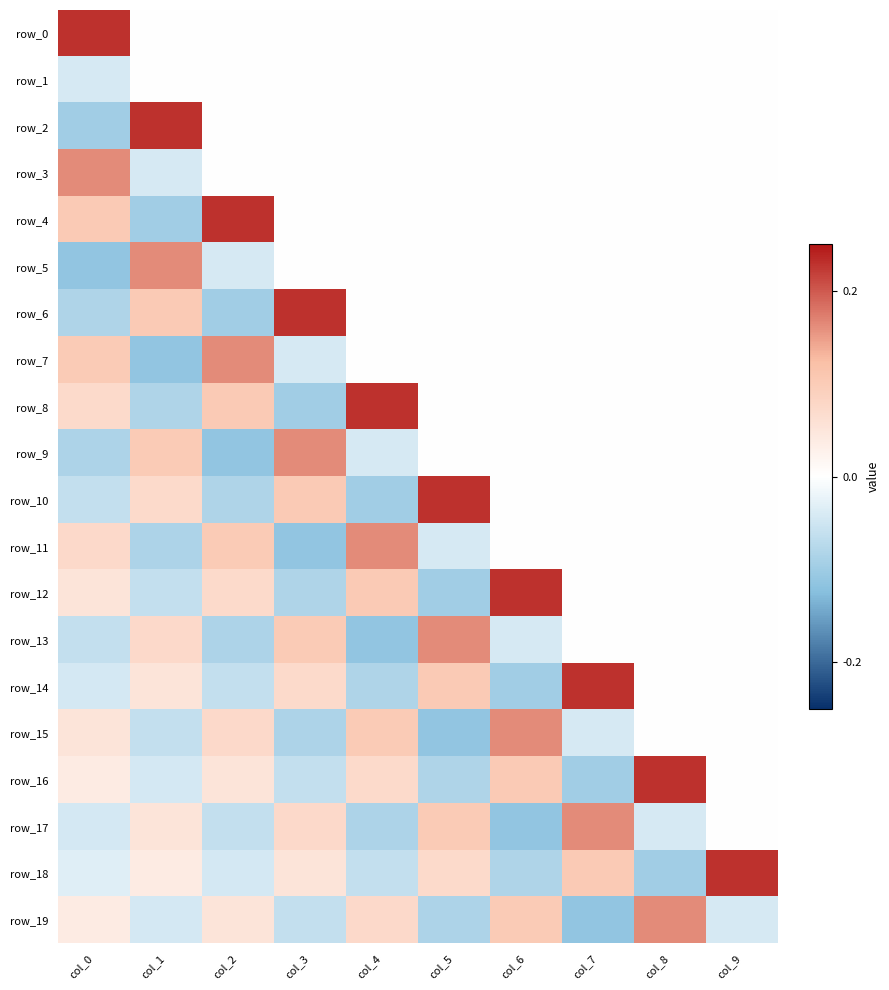

Where is row_7 nearest to the value 0?

col_4